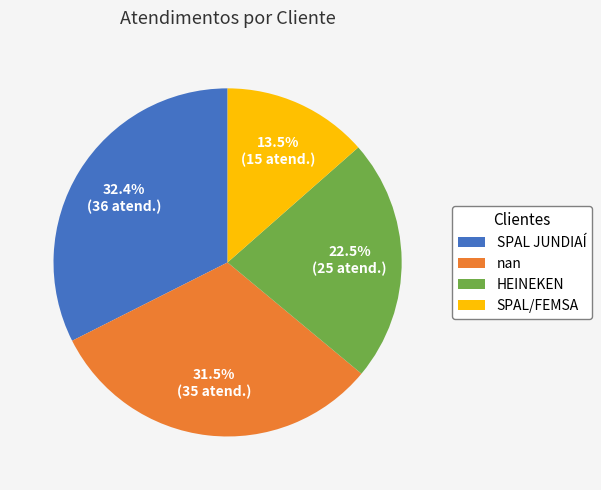

To the nearest percent, what is the average slice percentage?

25%